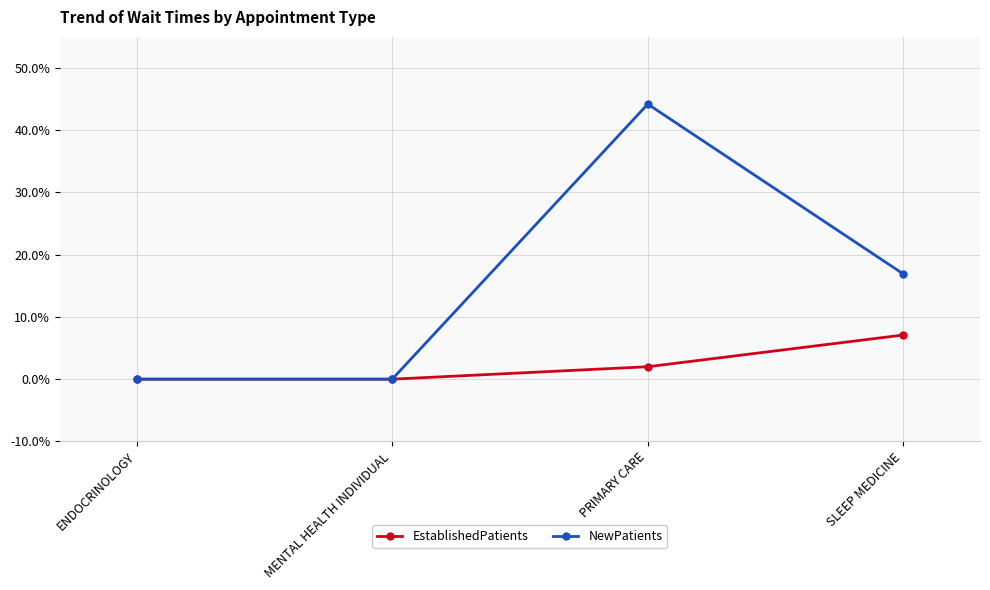

Count the number of data series in this chart.

2